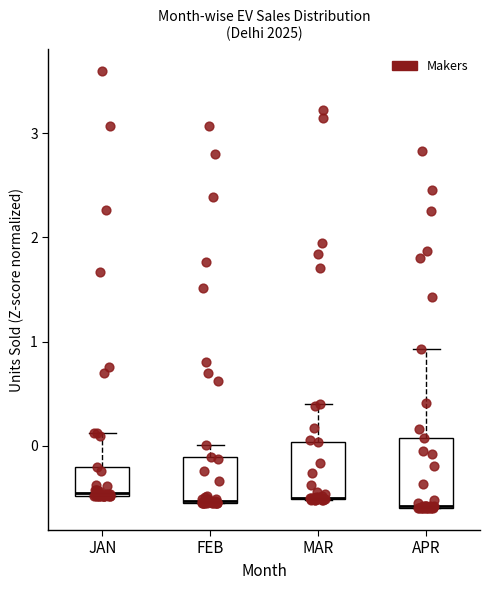

Reading left to right, read every box against the y-axis: the position of its median line, the range the box covers, and the ends of its whiskers. The values are not printed on the chart, so give them approximately, as read against the axis.

JAN: median -0.5, box -0.5 to -0.2, whiskers -0.5 to 0.1
FEB: median -0.5, box -0.5 to -0.1, whiskers -0.5 to 0.0
MAR: median -0.5 (drawn on the box's lower edge), box -0.5 to 0.0, whiskers -0.5 to 0.4
APR: median -0.6, box -0.6 to 0.1, whiskers -0.6 to 0.9